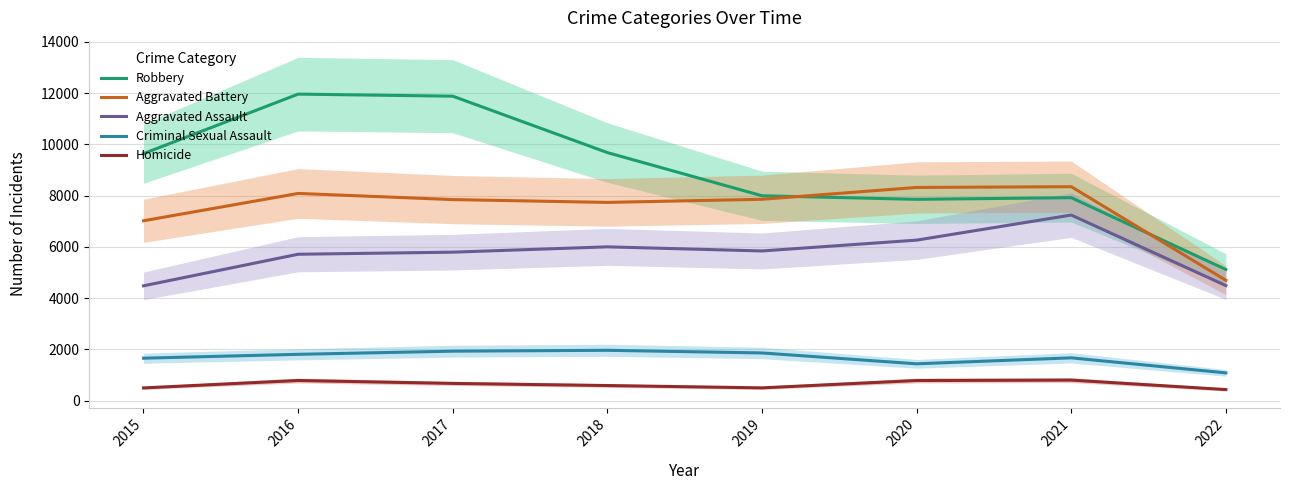

Where is Homicide nearest to the value 616?

2018